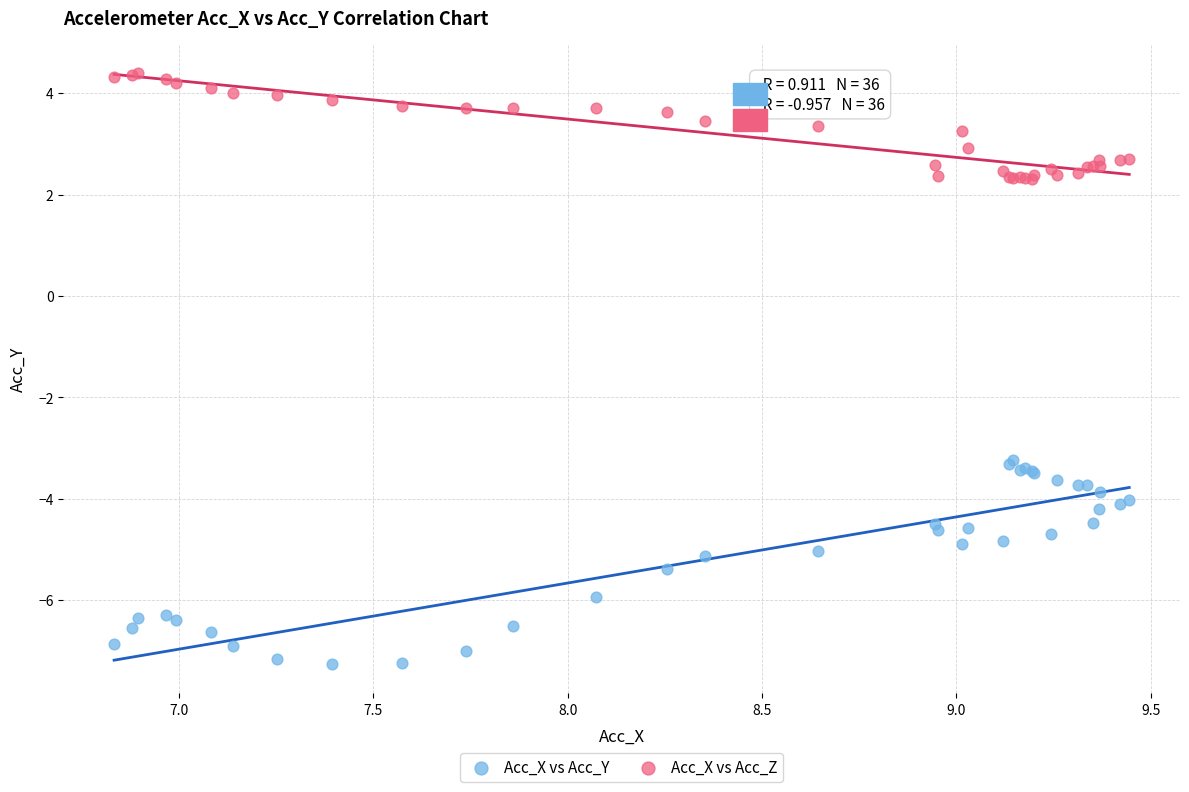

Which series has the widest spread of Y values?

Acc_X vs Acc_Y